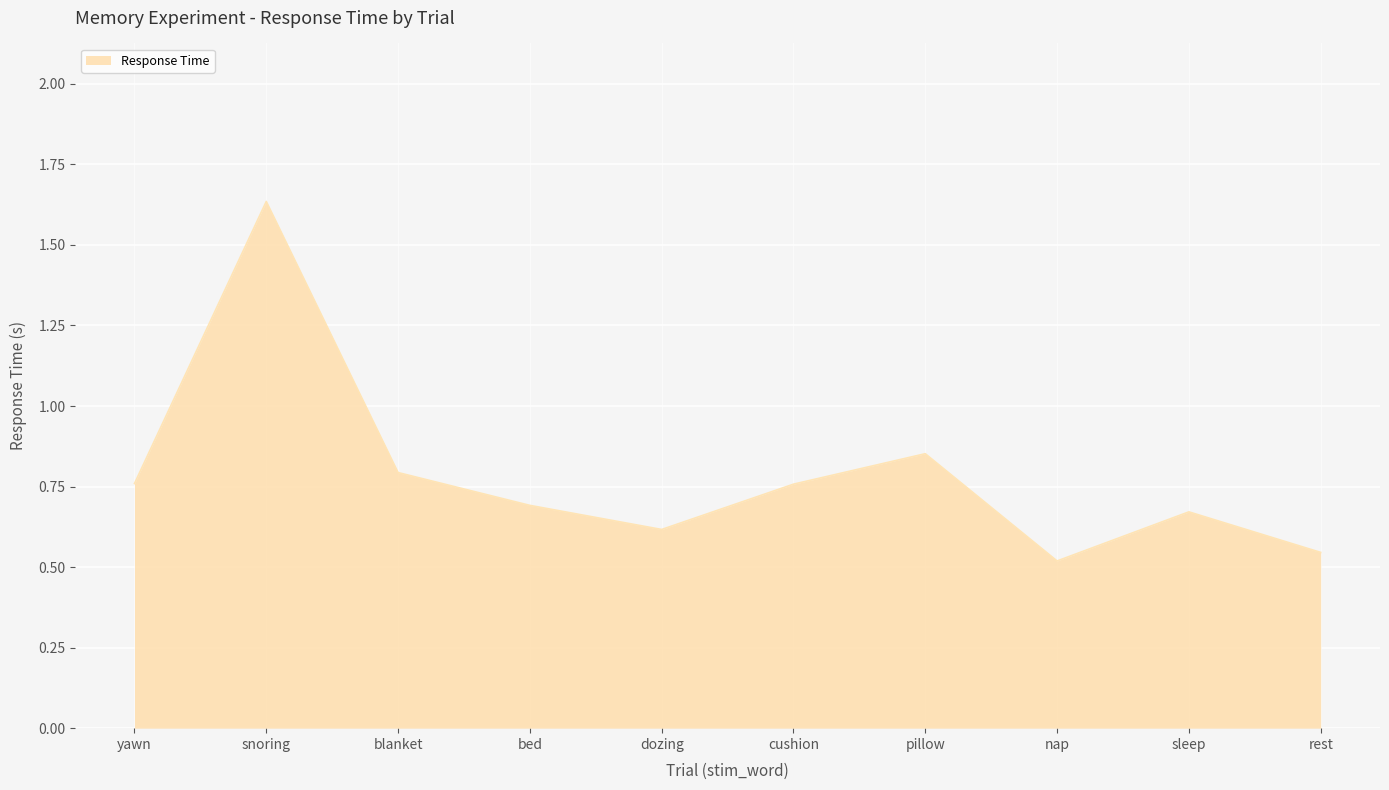

What is the difference between the maximum and minimum values?

1.1